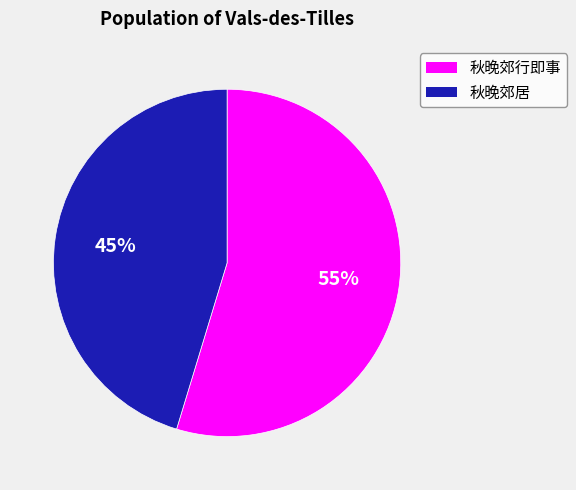

Is there any slice that represents more than half of the pie?

Yes